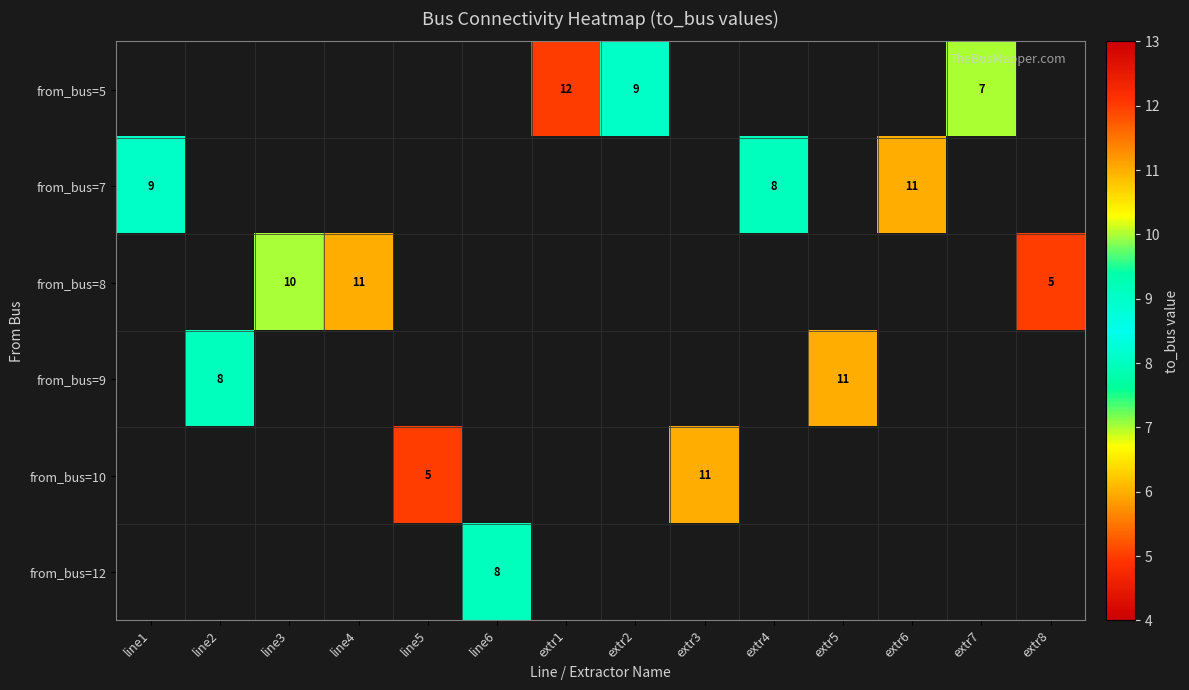

True or false: from_bus=10 has a value of 7.7 at line5.

False